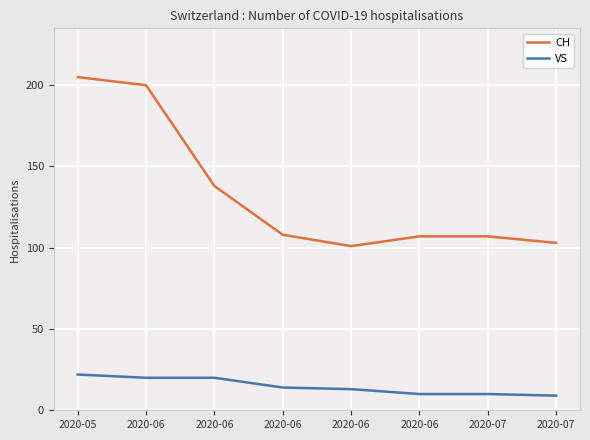

How many data points in VS are less than 14?

4